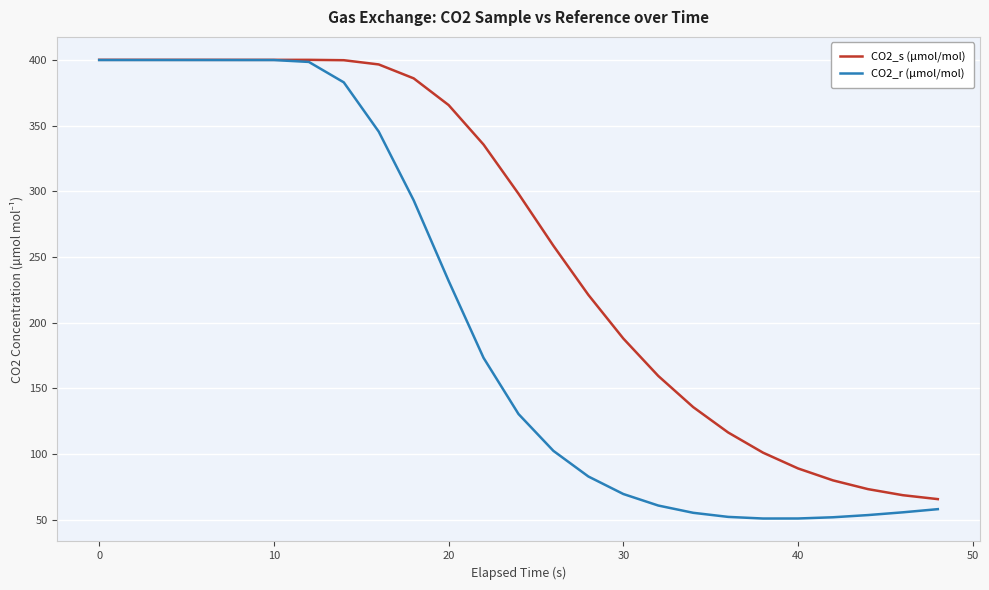

Which series has the largest total across all categories?

CO2_s (µmol/mol)